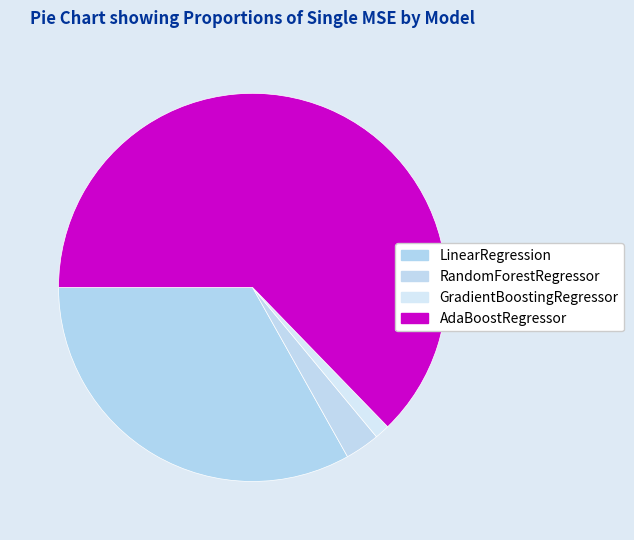

How many slices are in this pie chart?

4